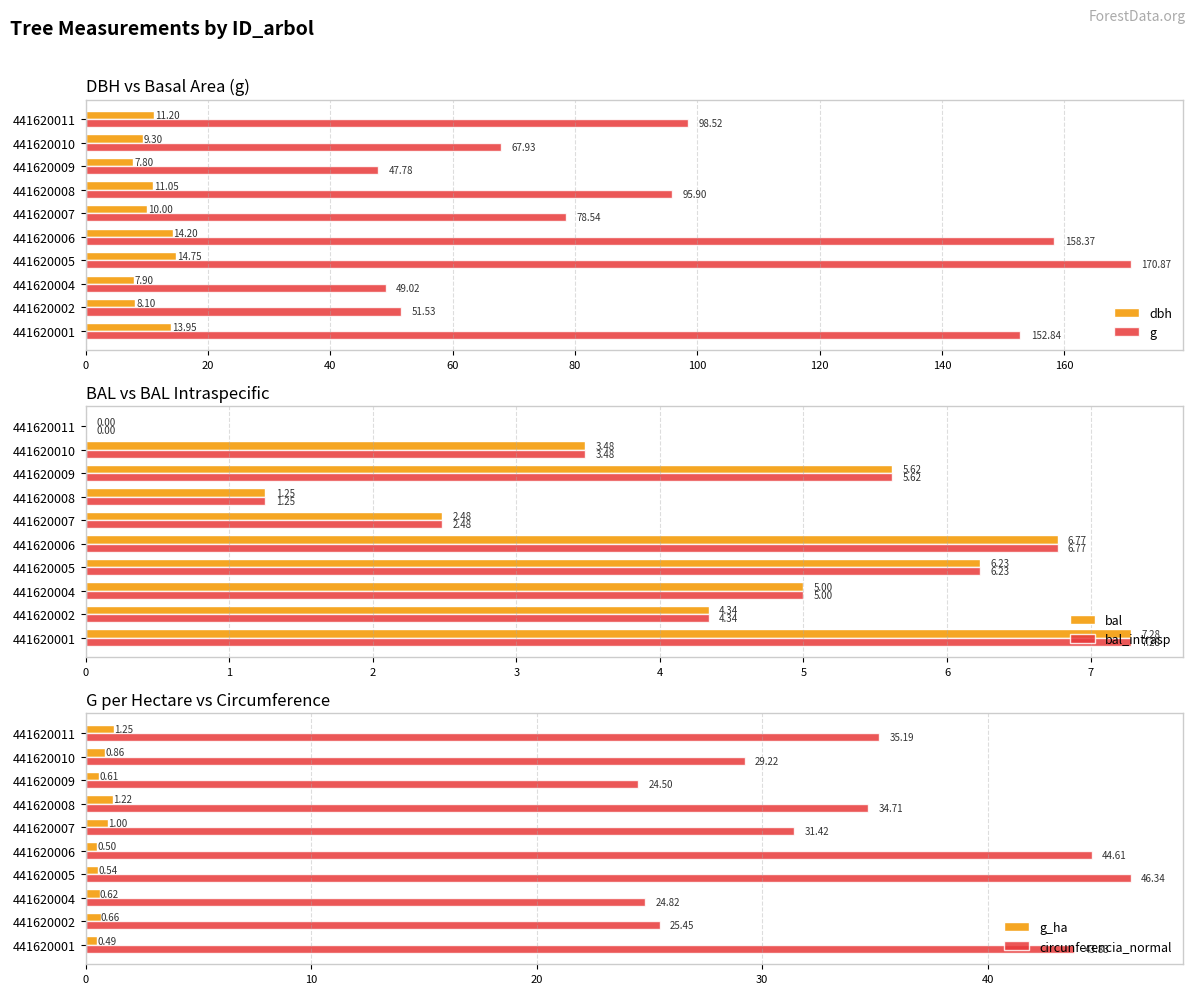

What is the sum of the bal_intrasp values at 441620007 and 441620004?

7.5